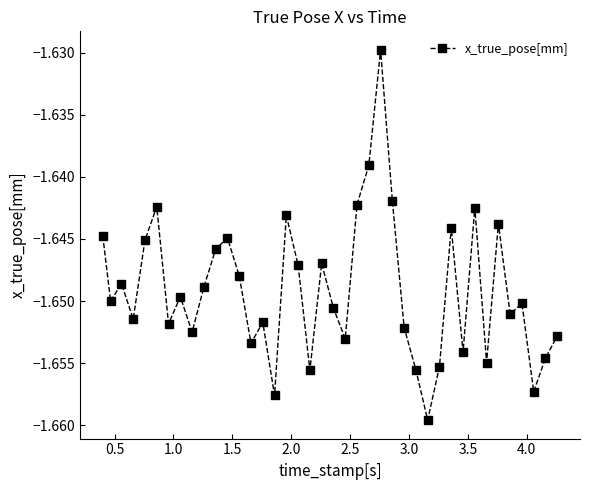

What is the sum of all values?

-66.0